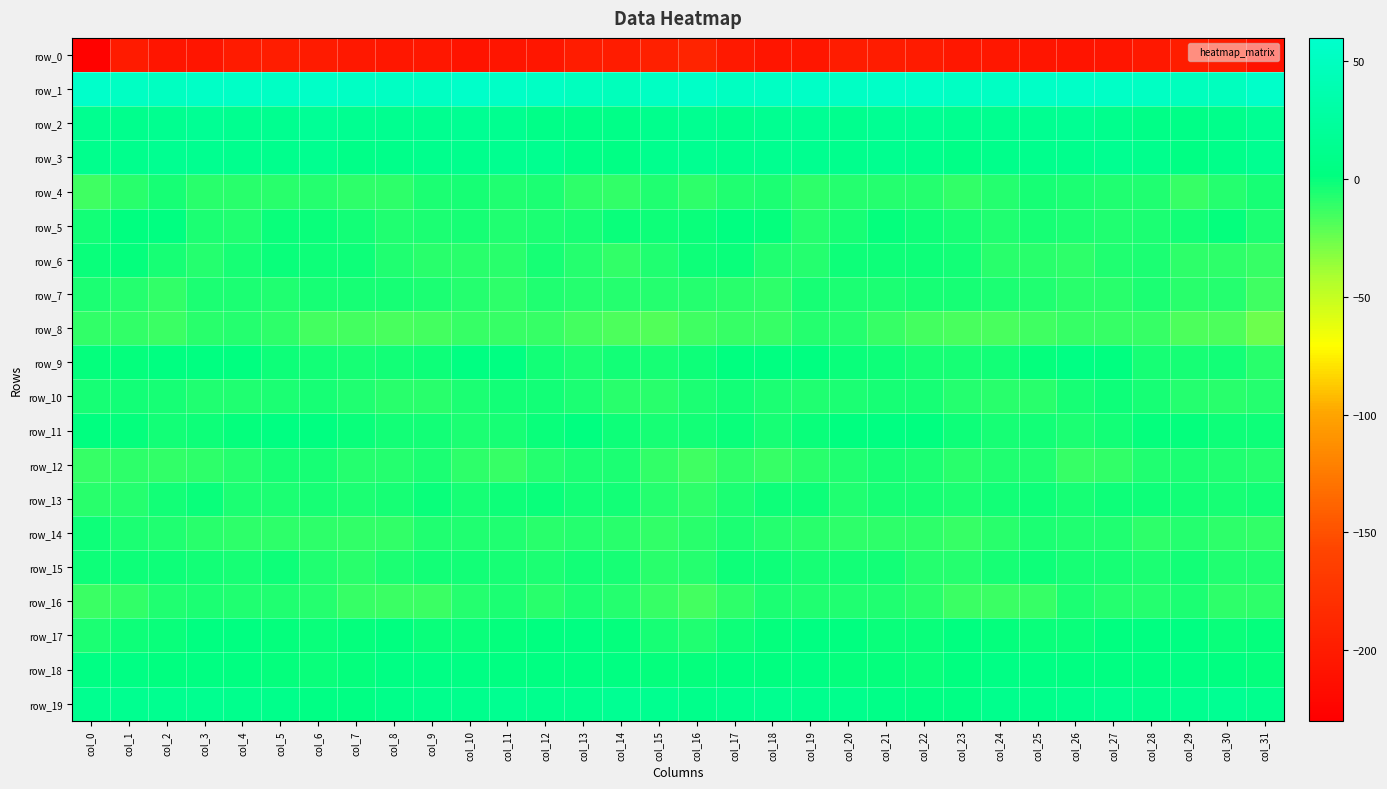

The row_3 series shows 6.7 at col_8. True or false?

False